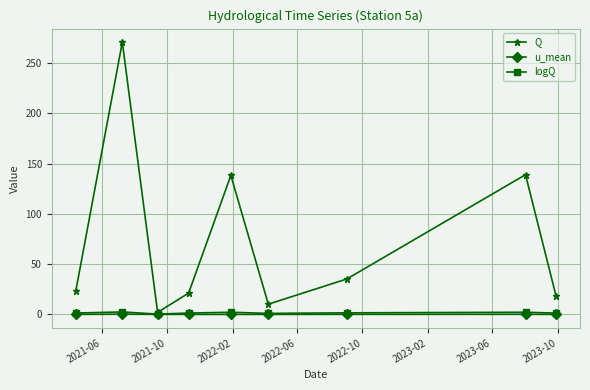

What is the value of the Q point at the 8th from the left?

139.0